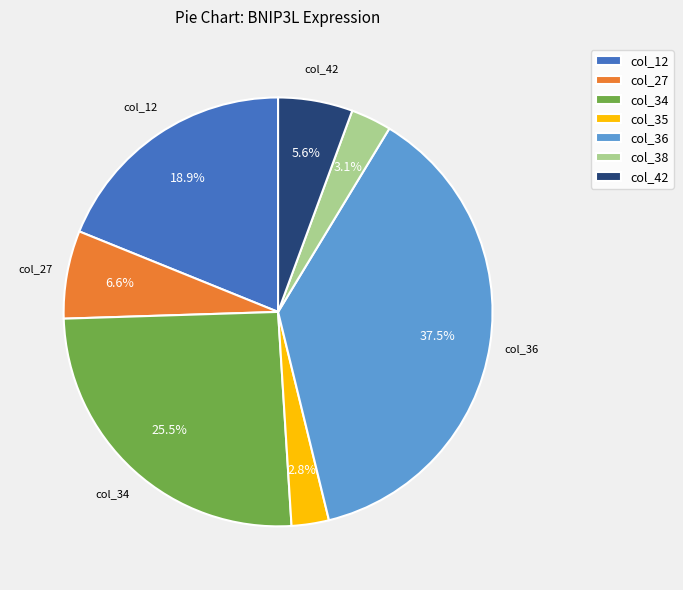

What is the ratio of the value at col_36 to the value at col_34?

1.5